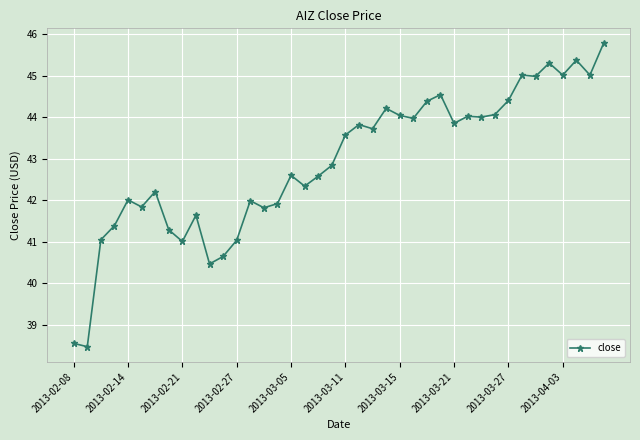

What is the difference between the maximum and minimum values?

7.3